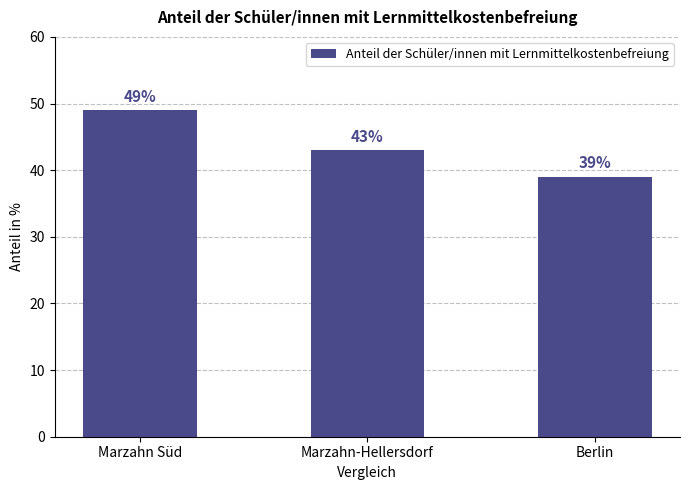

Which category has the highest value across all series?

Marzahn Süd